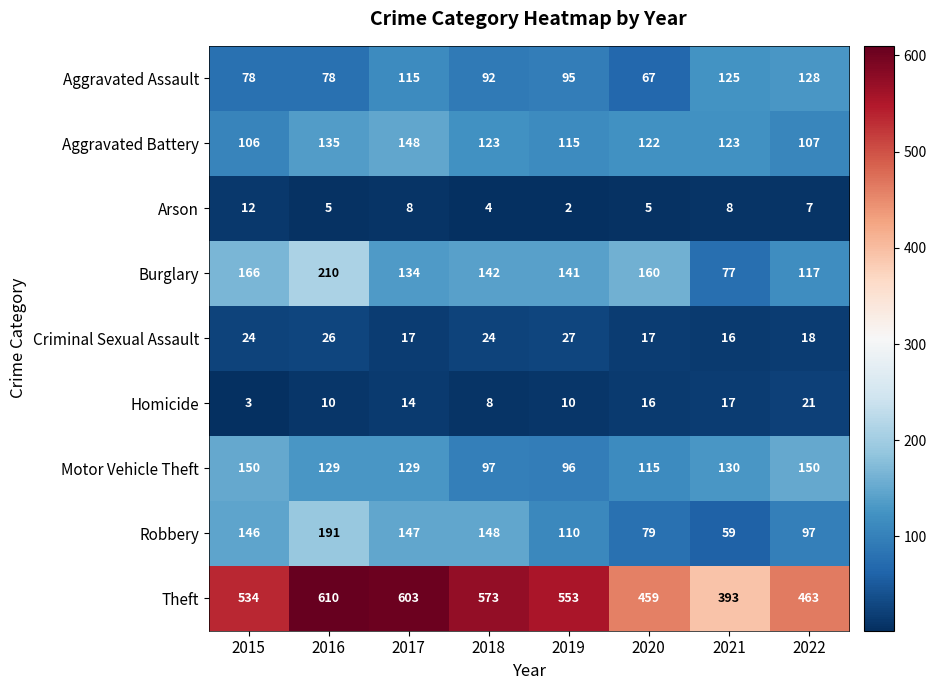

Is it true that Homicide equals 8 at 2018?

True